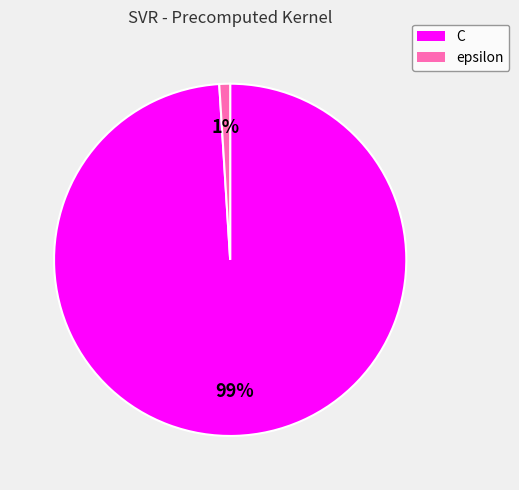

To the nearest percent, what portion does epsilon represent?

1%